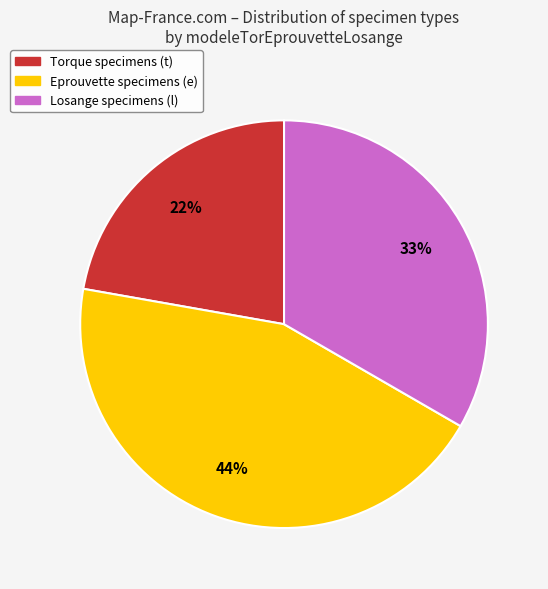

Rank the categories by value from highest to lowest.

Eprouvette specimens (e), Losange specimens (l), Torque specimens (t)